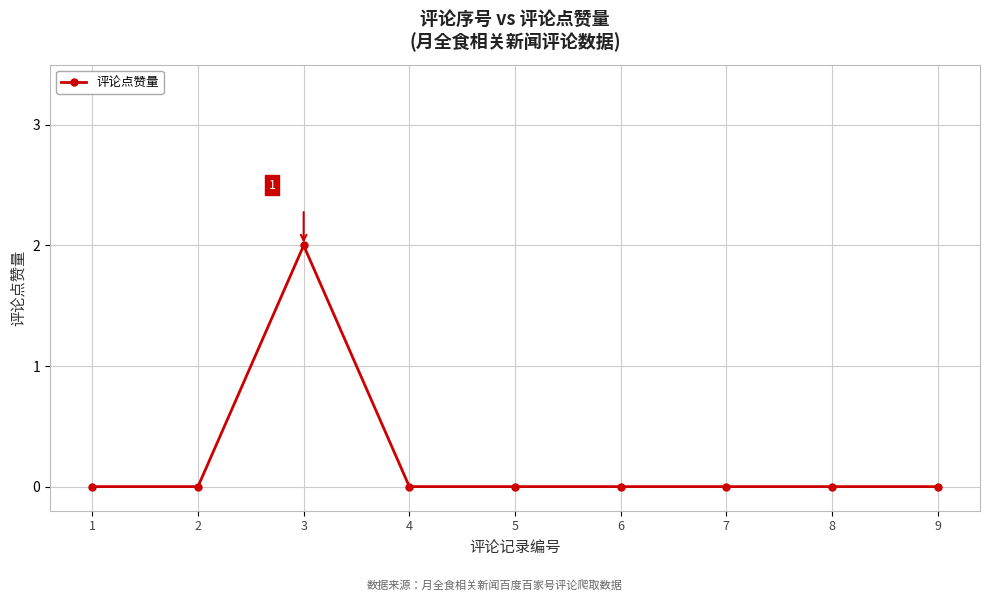

Which label corresponds to the largest value in the chart?

3